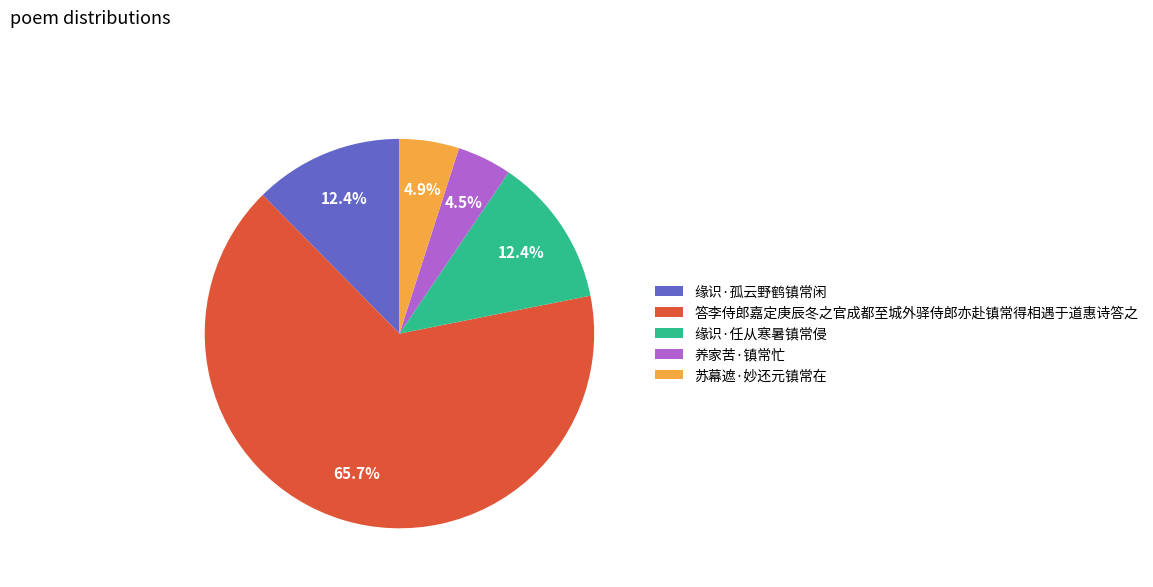

What percentage do 苏幕遮·妙还元镇常在 and 答李侍郎嘉定庚辰冬之官成都至城外驿侍郎亦赴镇常得相遇于道惠诗答之 together represent?

70.7%